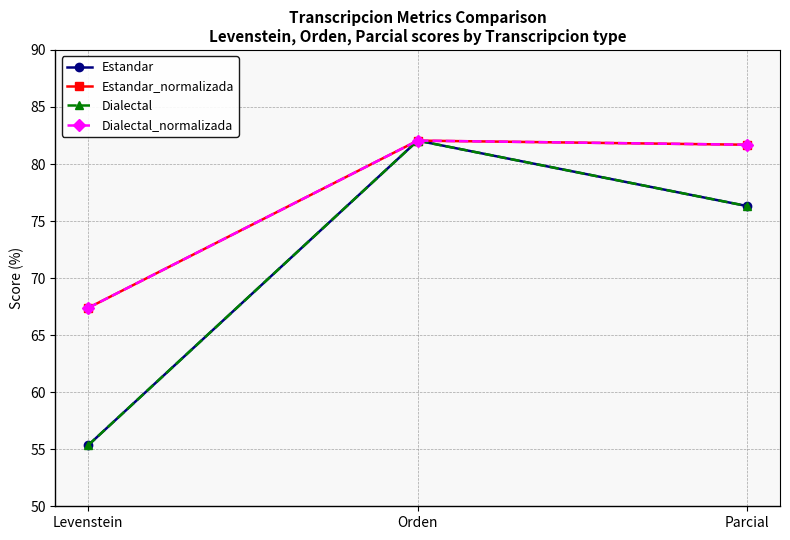

Reading left to right, transcribe all the data shown in this chart.

Estandar: 55.4	82.1	76.3
Estandar_normalizada: 67.4	82.1	81.7
Dialectal: 55.4	82.1	76.3
Dialectal_normalizada: 67.4	82.1	81.7